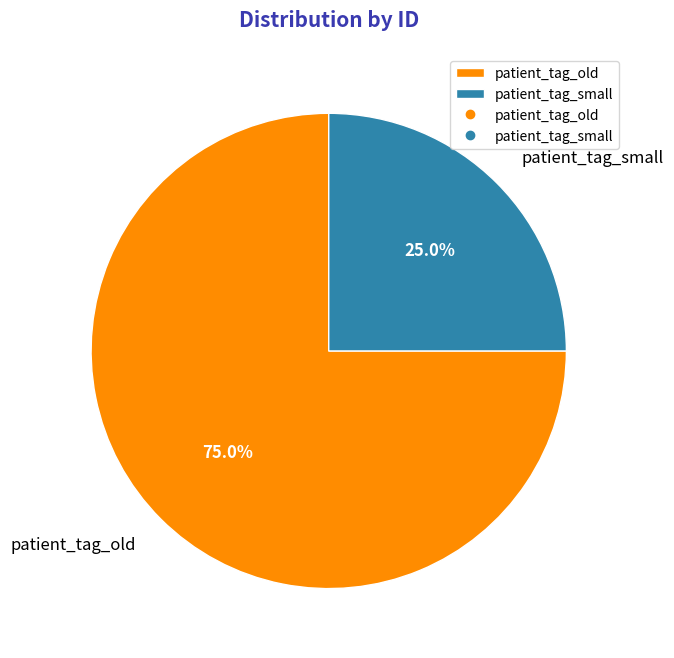

Approximately how many times larger is the value at patient_tag_small compared to patient_tag_old?

0.3